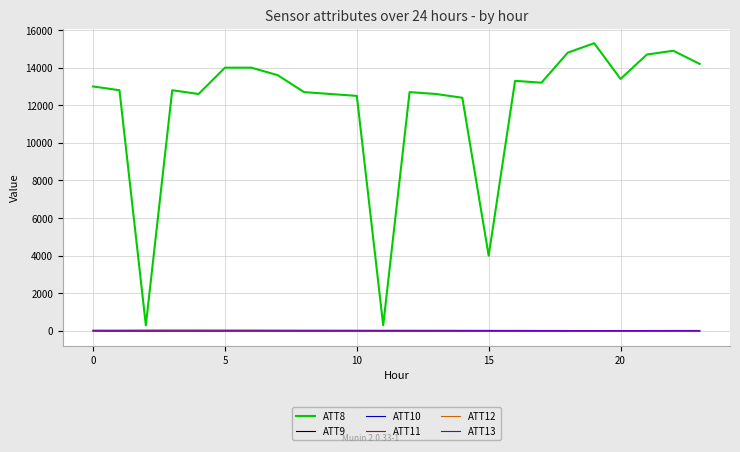

How many lines are shown in the chart?

6